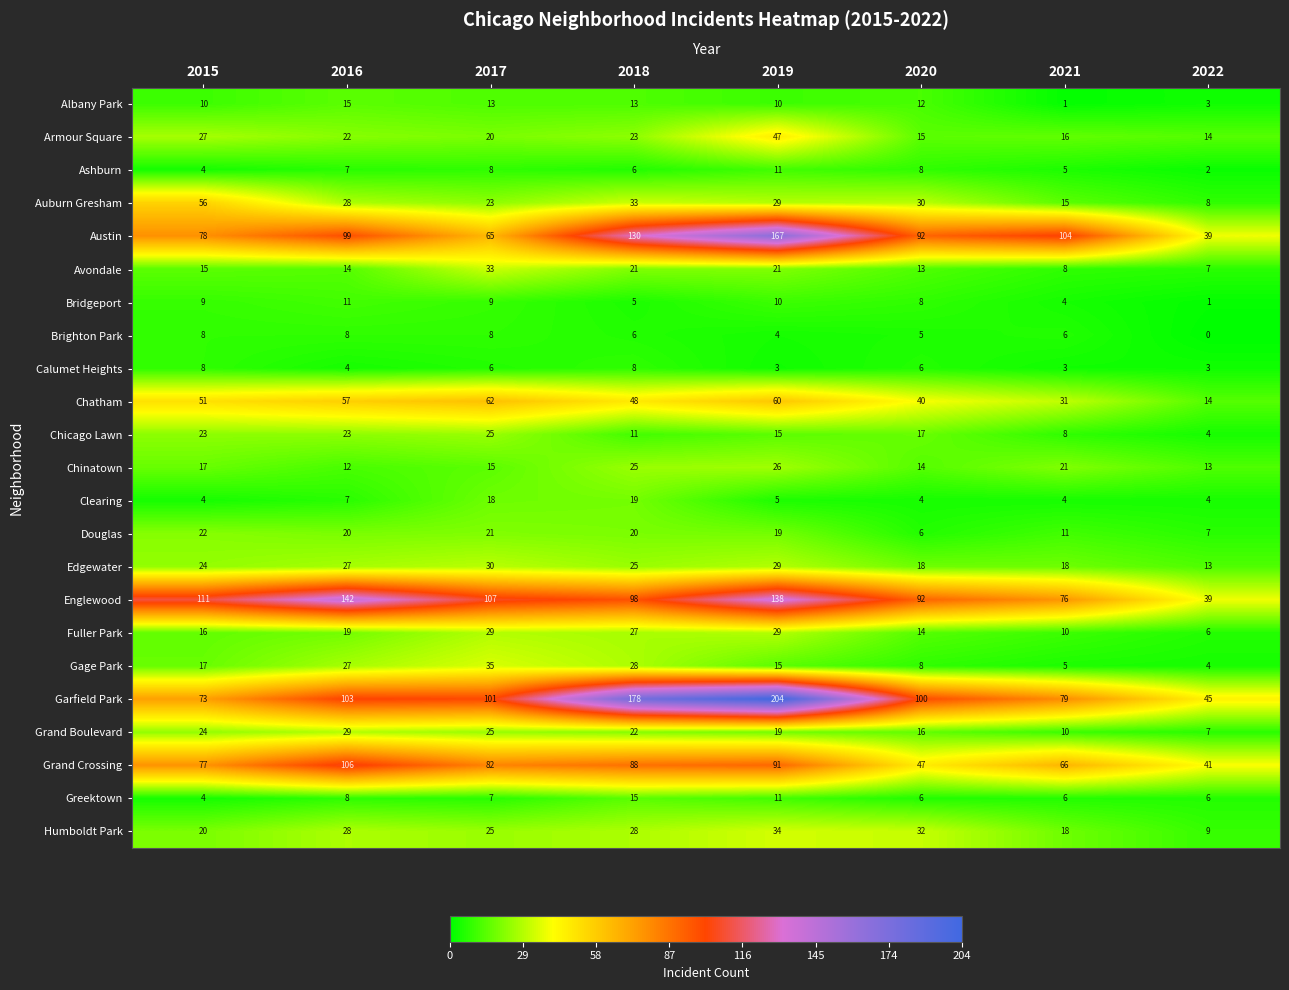

What is the spread (max minus min) of values at 2021?

103